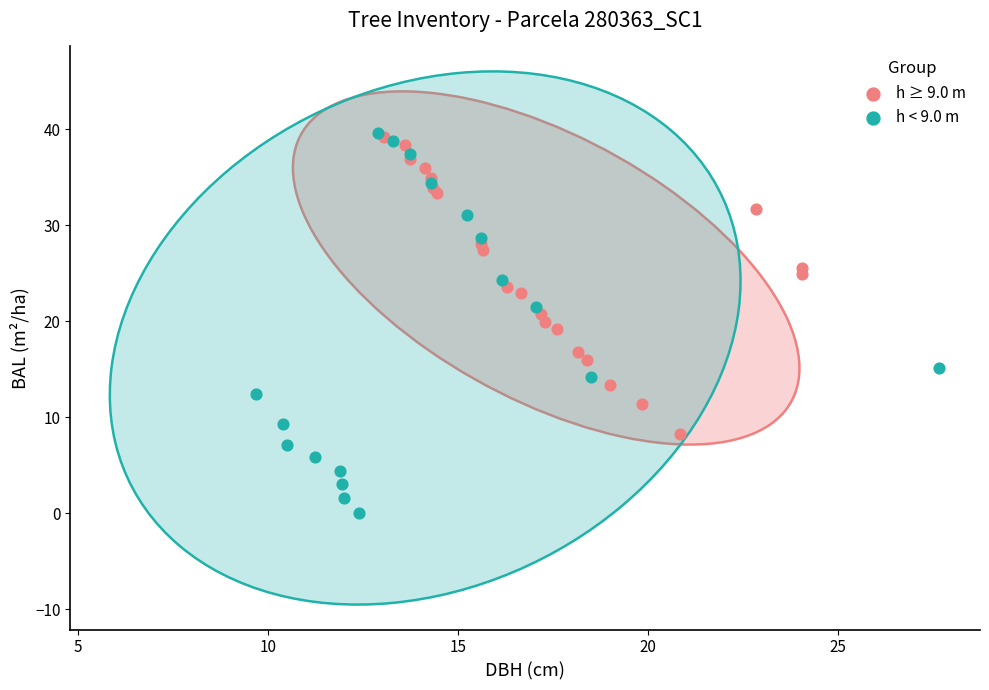

Which series has the largest Y range (max minus min)?

h < 9.0 m